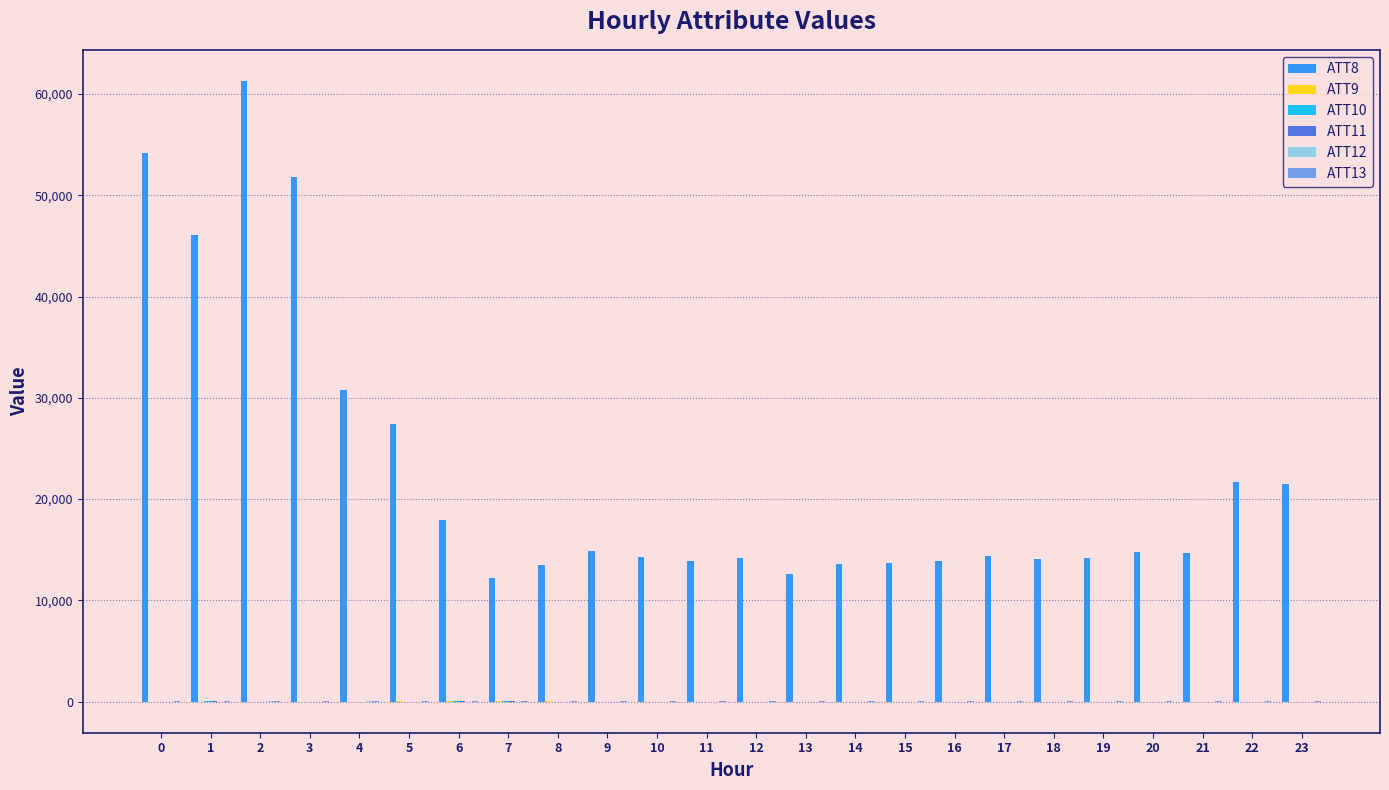

Are the bars horizontal?

No